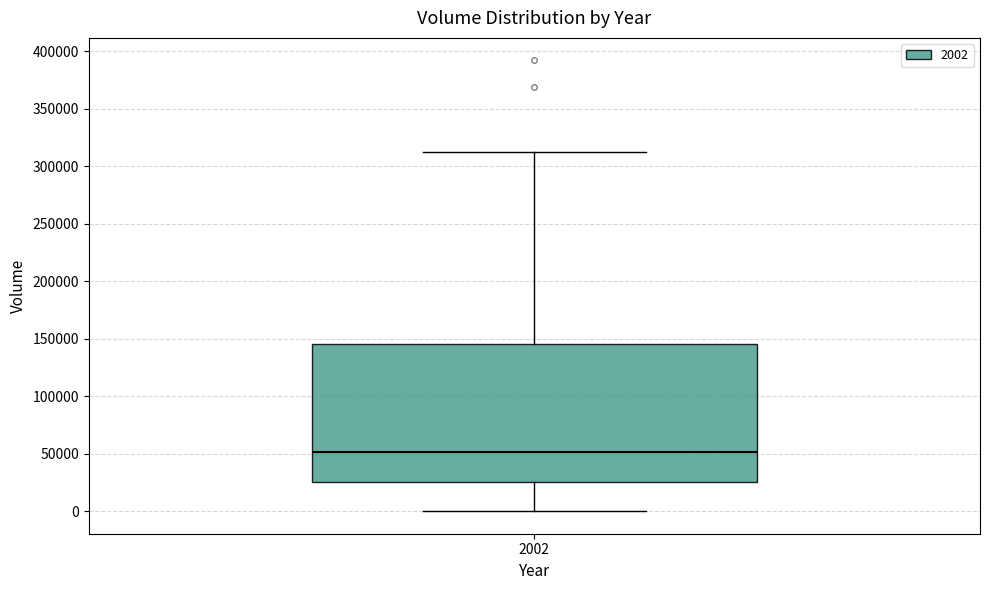

Transcribe this box plot: give where the median line is, the range the box spans, and where the two whiskers end, as read against the y-axis. The values are not printed on the chart, so give them approximately, as read against the axis.

median 50000, box 25000 to 145000, whiskers 0 to 310000